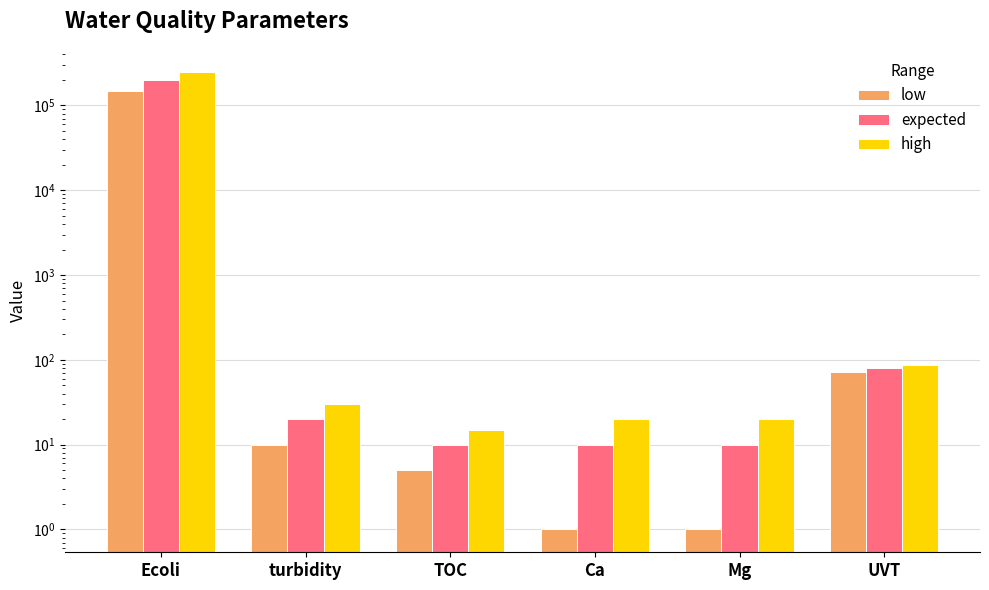

At turbidity, list the series in order from largest to smallest.

high, expected, low